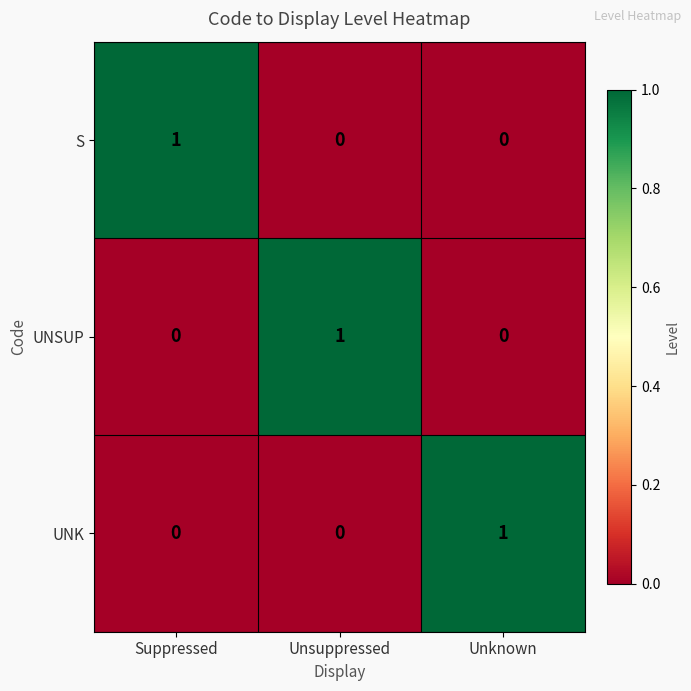

How many distinct data groups are displayed?

3